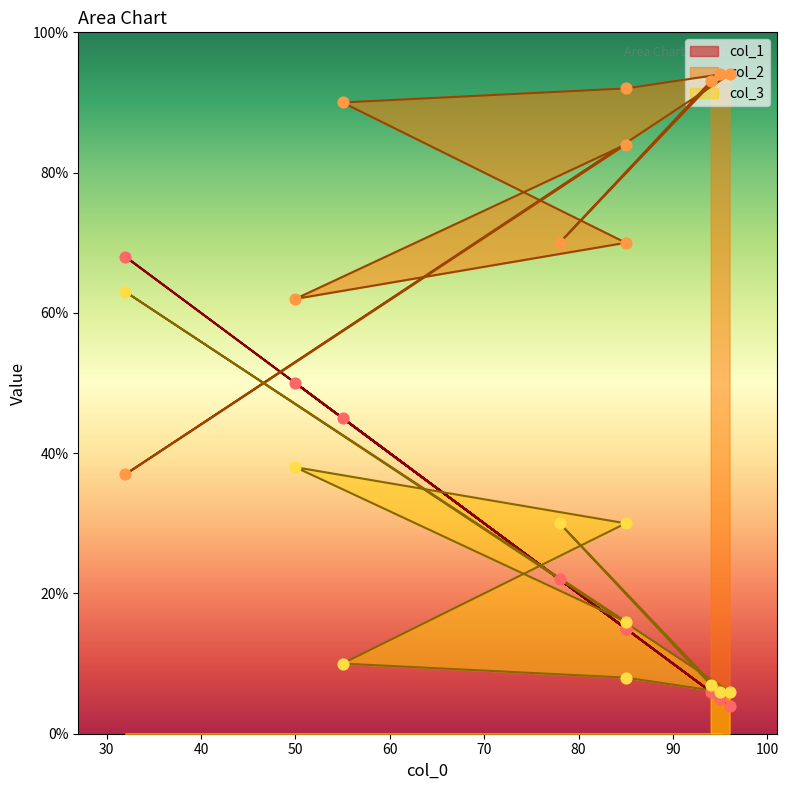

Is the value of col_1 at 50 greater than the value of col_3 at 55?

Yes